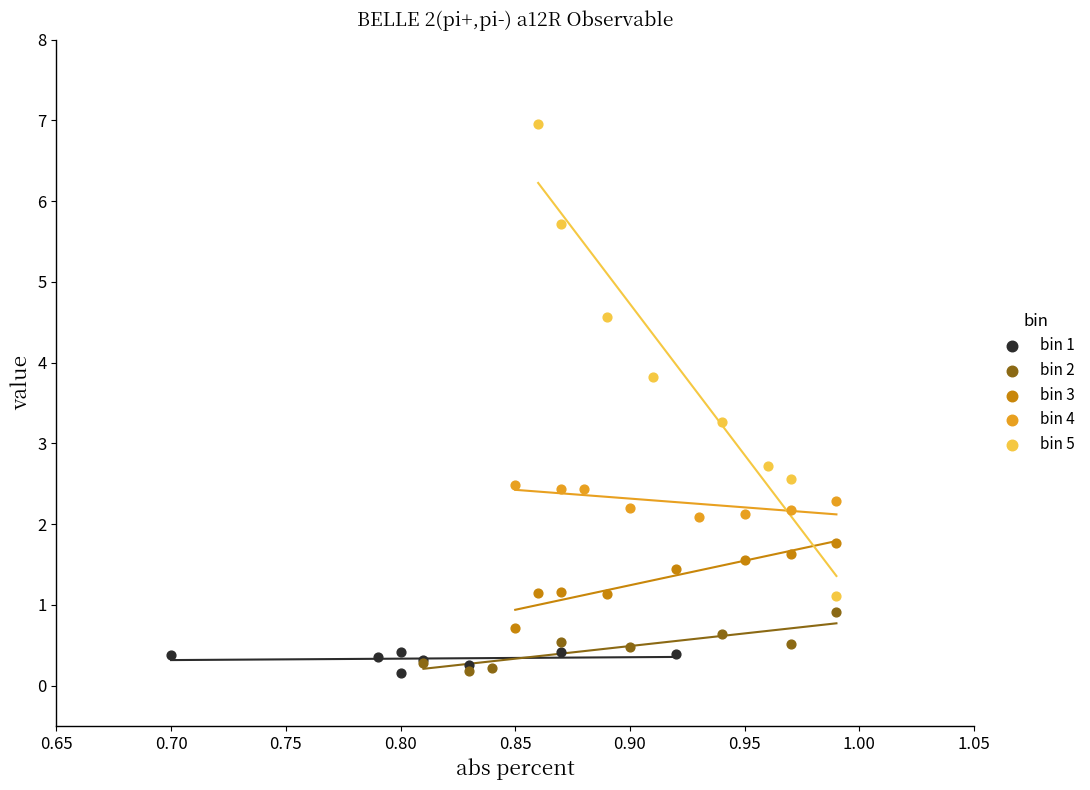

Which series has the largest Y range (max minus min)?

bin 5